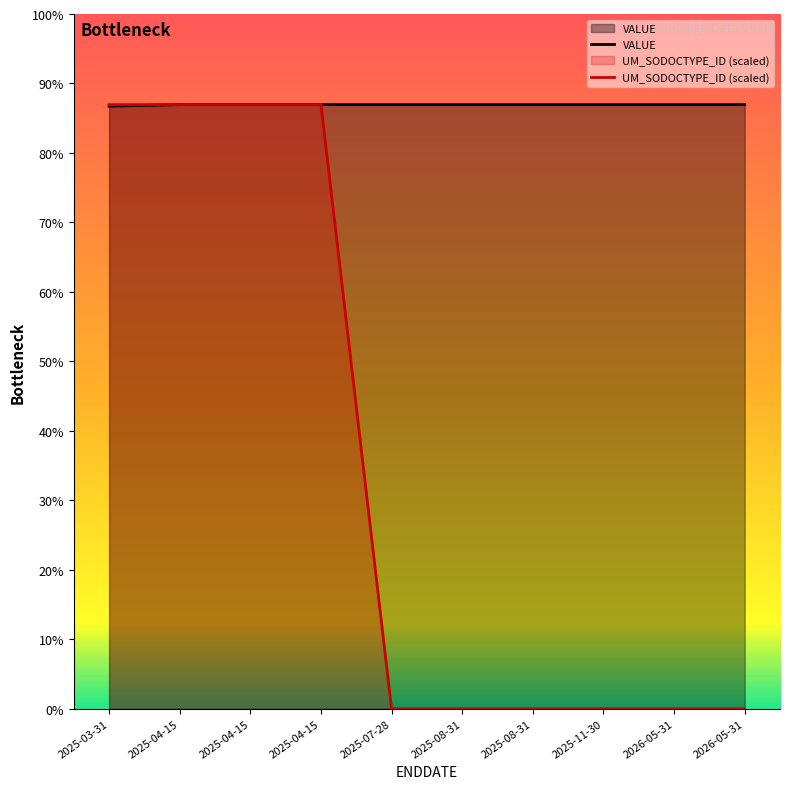

Which series has the largest total across all categories?

VALUE